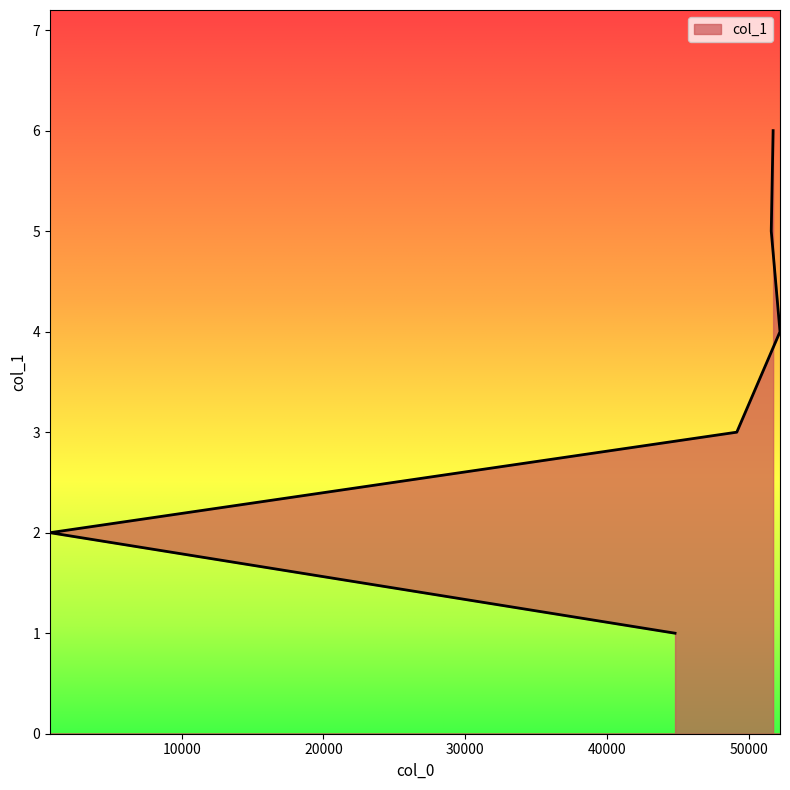

What is the sum of all values?

21